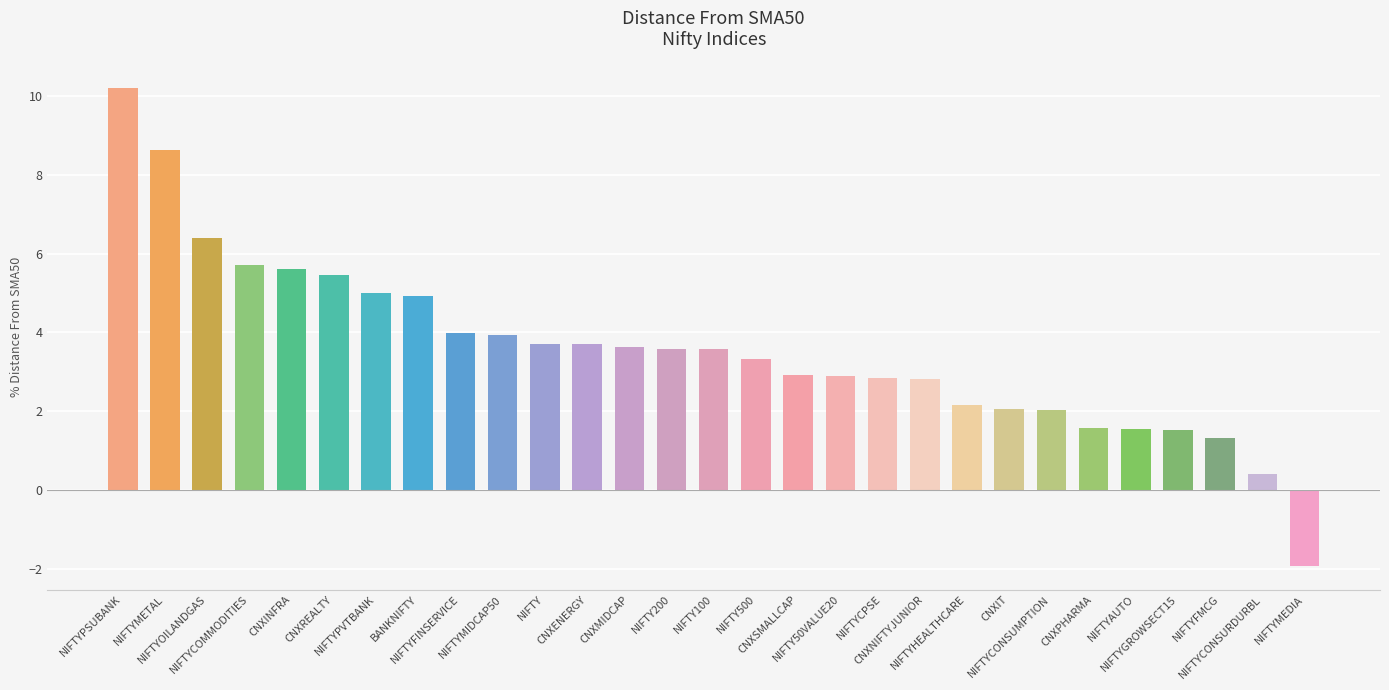

What is the greatest value displayed?

10.2